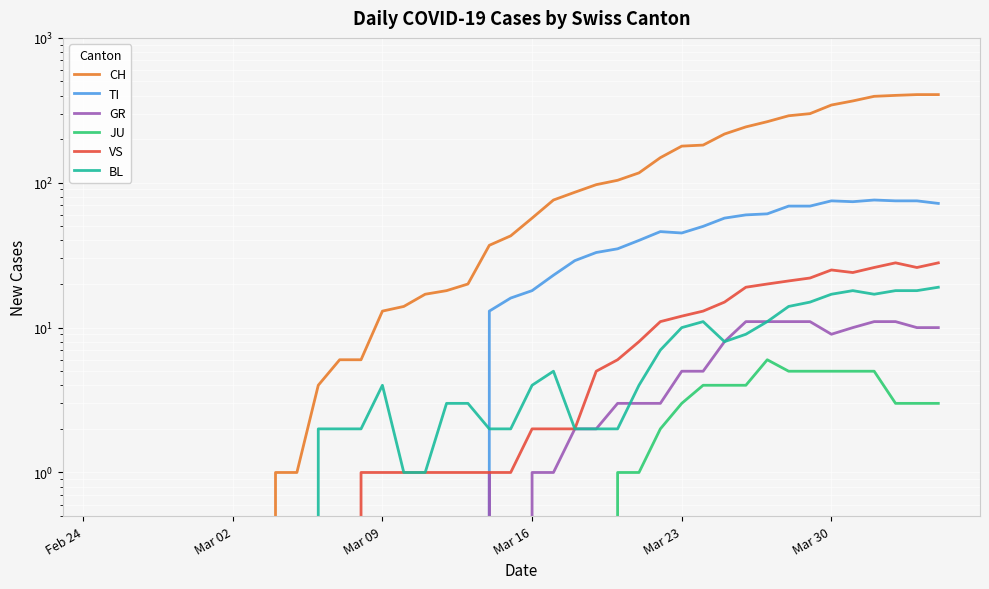

True or false: GR and JU cross at least once.

False